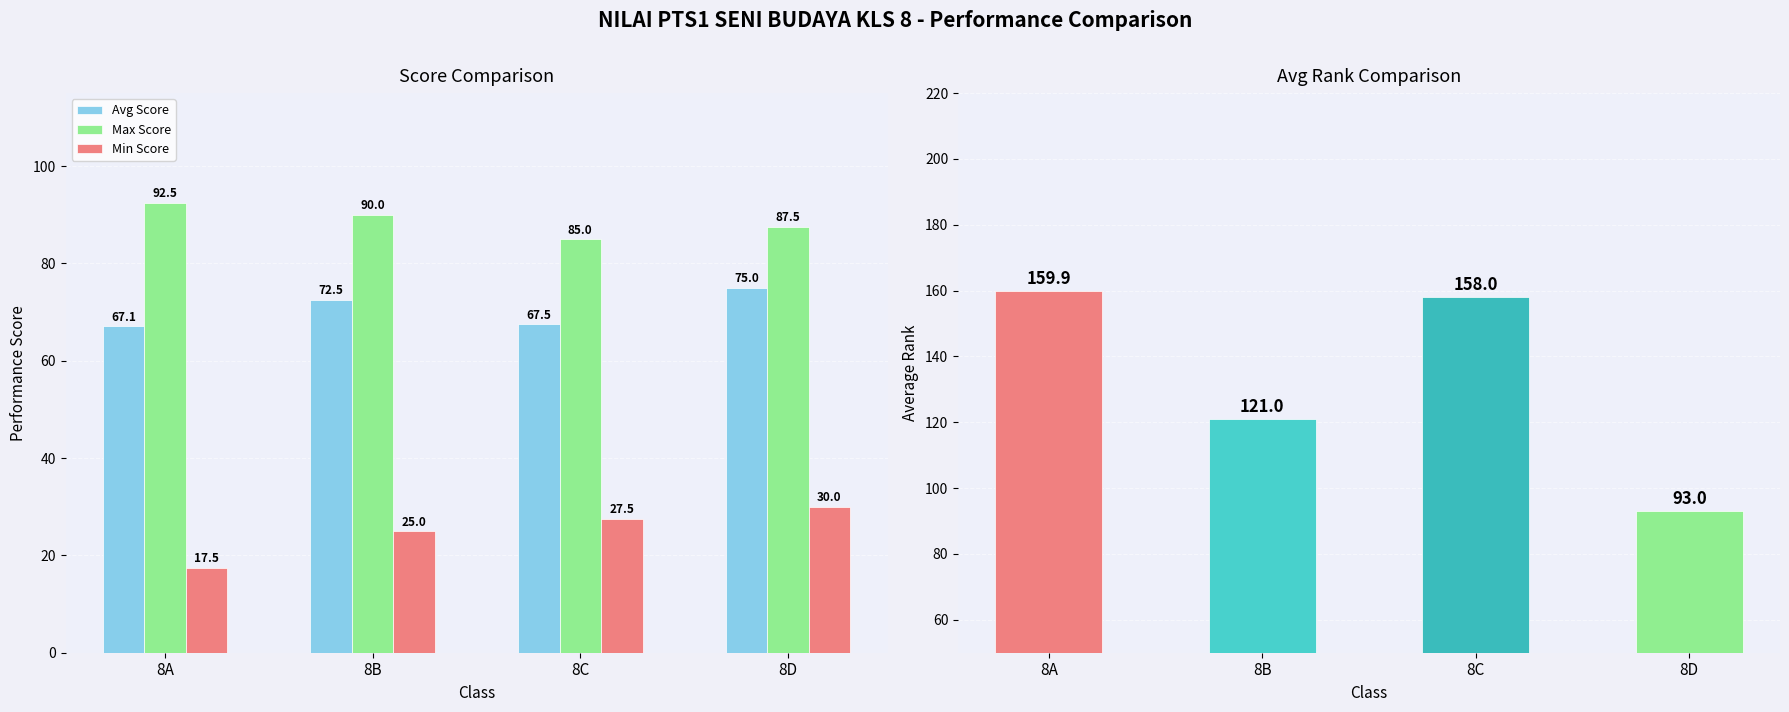

Where is Min Score nearest to the value 23?

8B